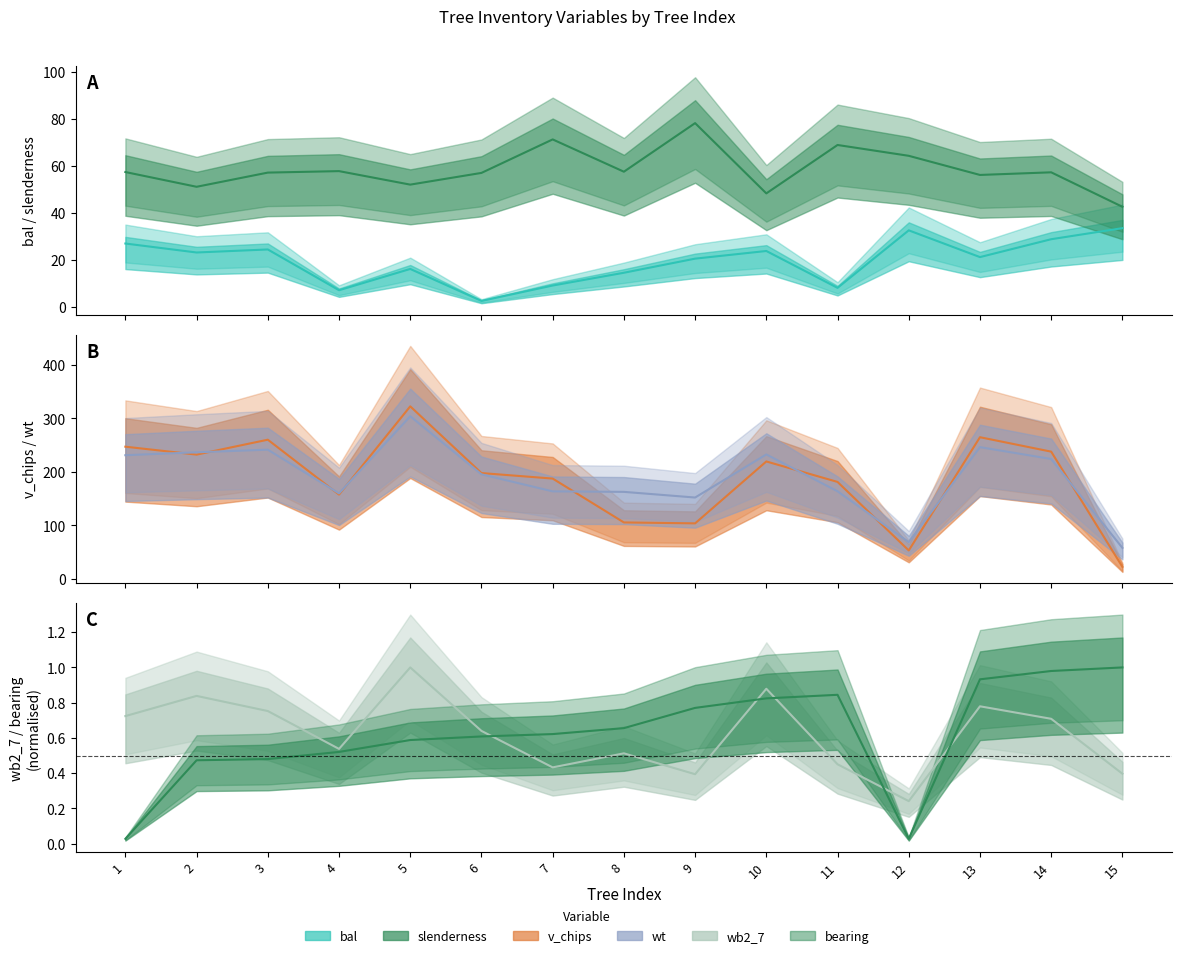

What is the value of the v_chips point at the 12th from the left?

53.4